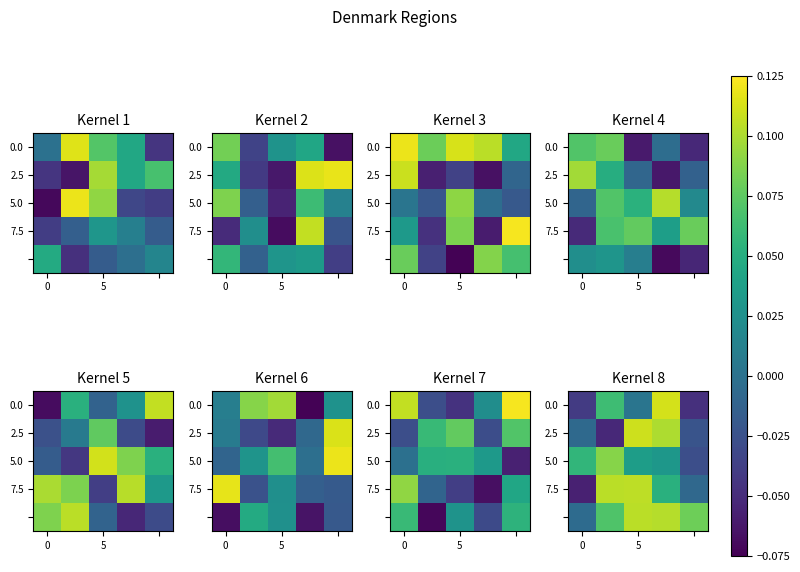

What is the highest value of the 5.0 series?

0.1